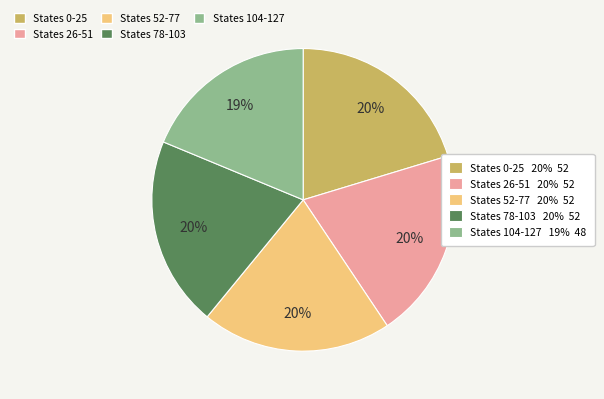

Is there any slice that represents more than half of the pie?

No